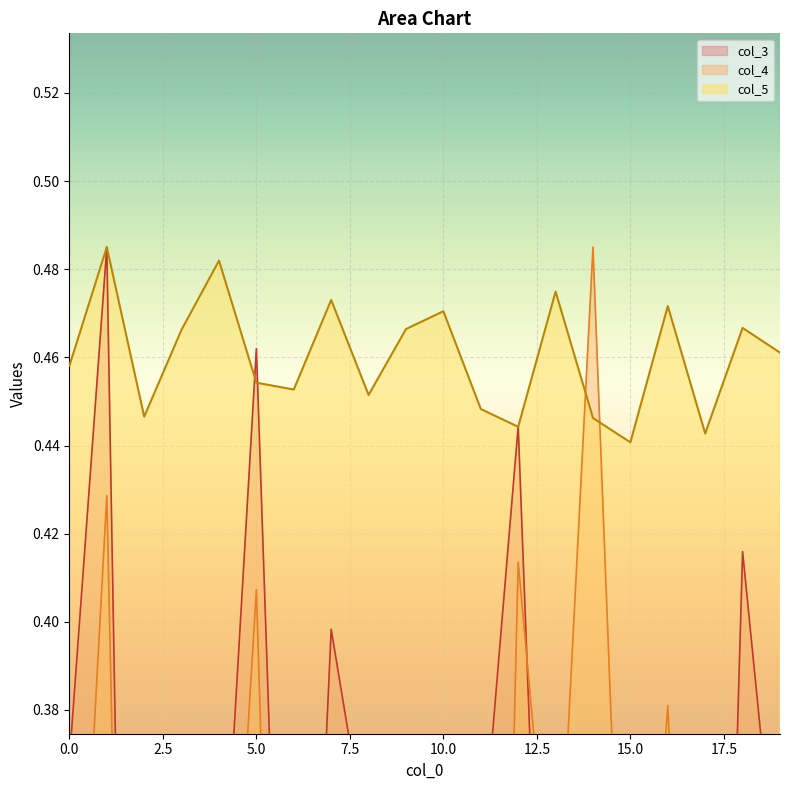

True or false: col_5 has more than 2 interior local peaks.

True